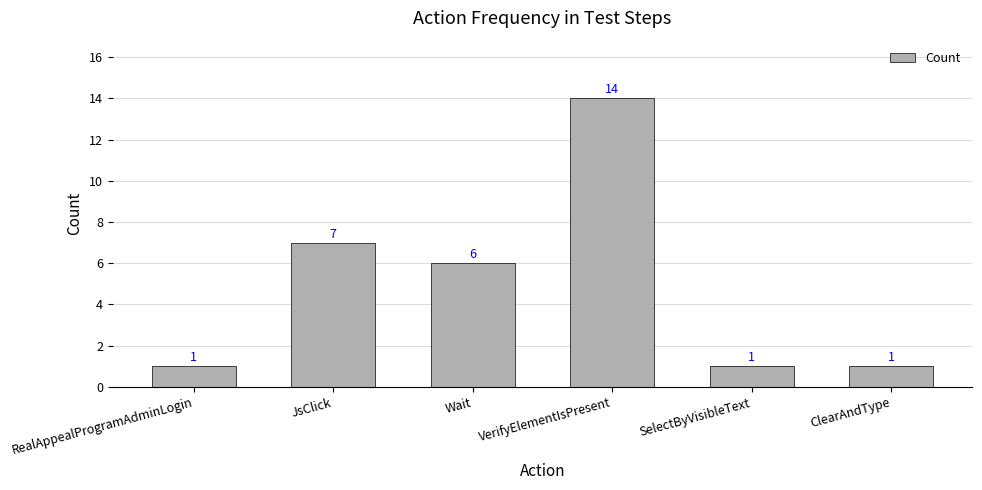

The chart shows a value of 2 at RealAppealProgramAdminLogin. True or false?

False